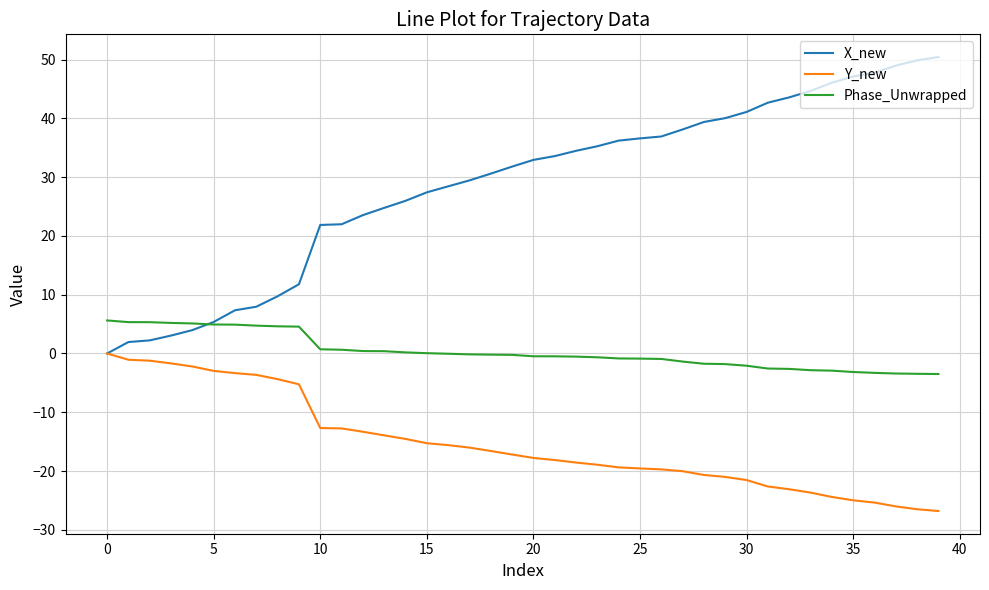

What is the highest value of the Phase_Unwrapped series?

5.6